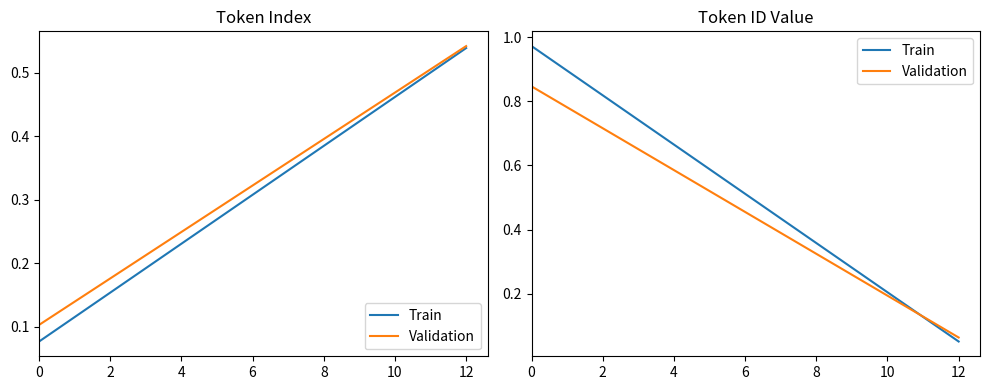

Which series has the largest total across all categories?

Train